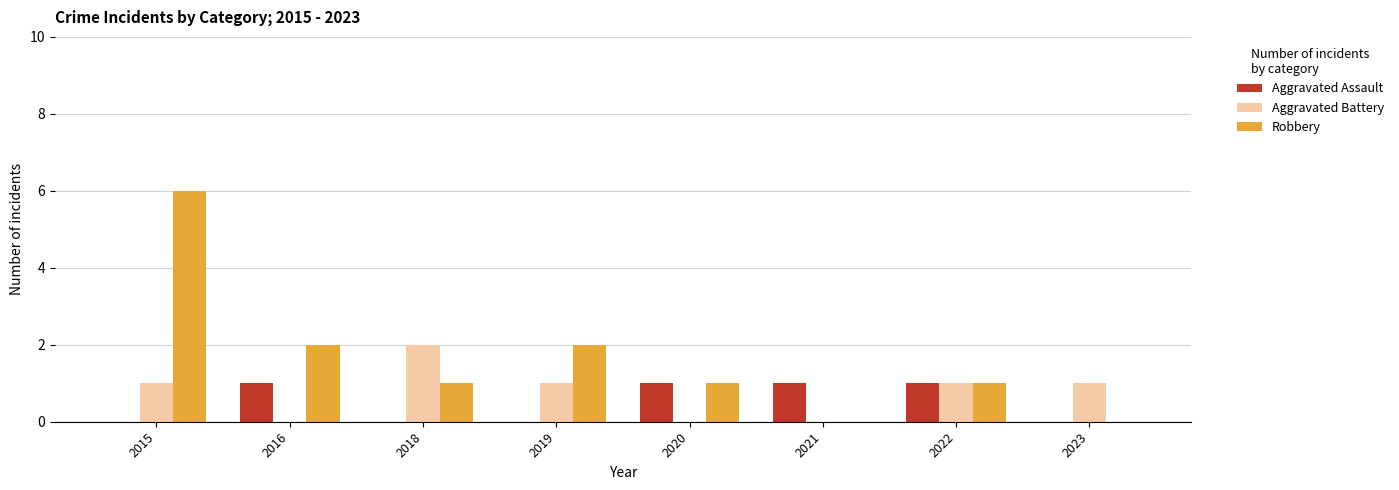

What is the greatest value displayed?

6